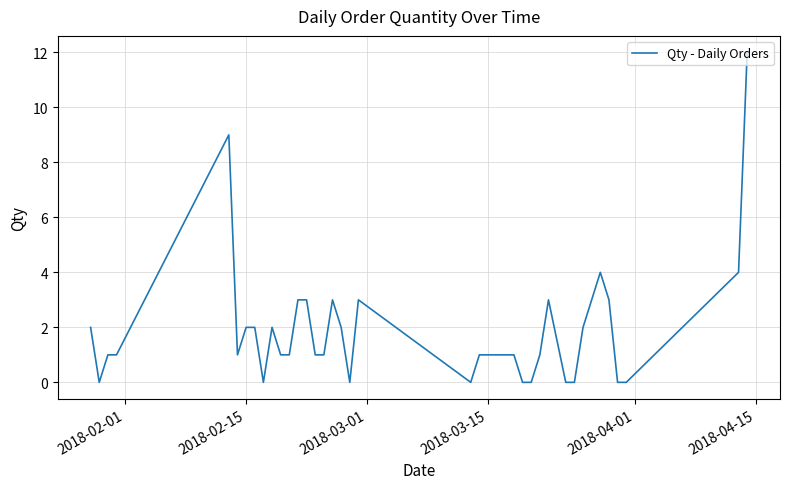

What is the maximum value shown in the chart?

12